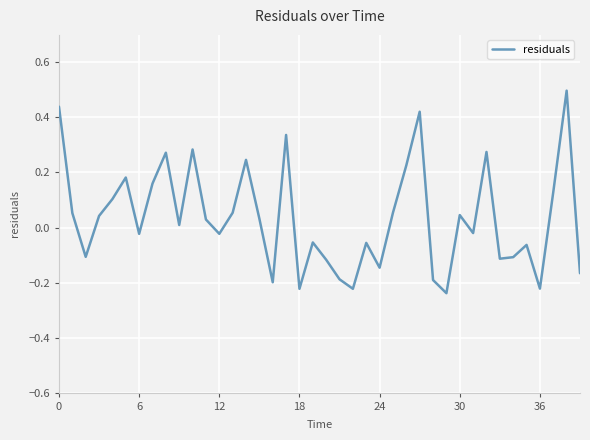

What is the greatest value displayed?

0.5